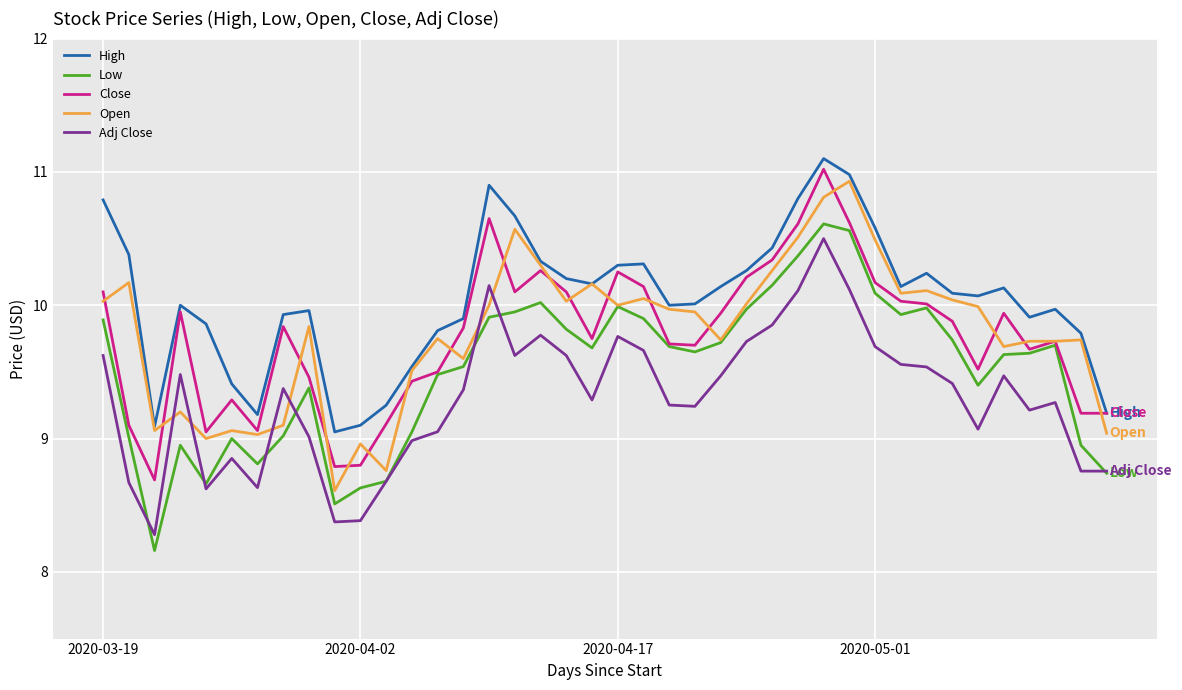

What is the difference between the second highest and second lowest values in the Low series?

2.1